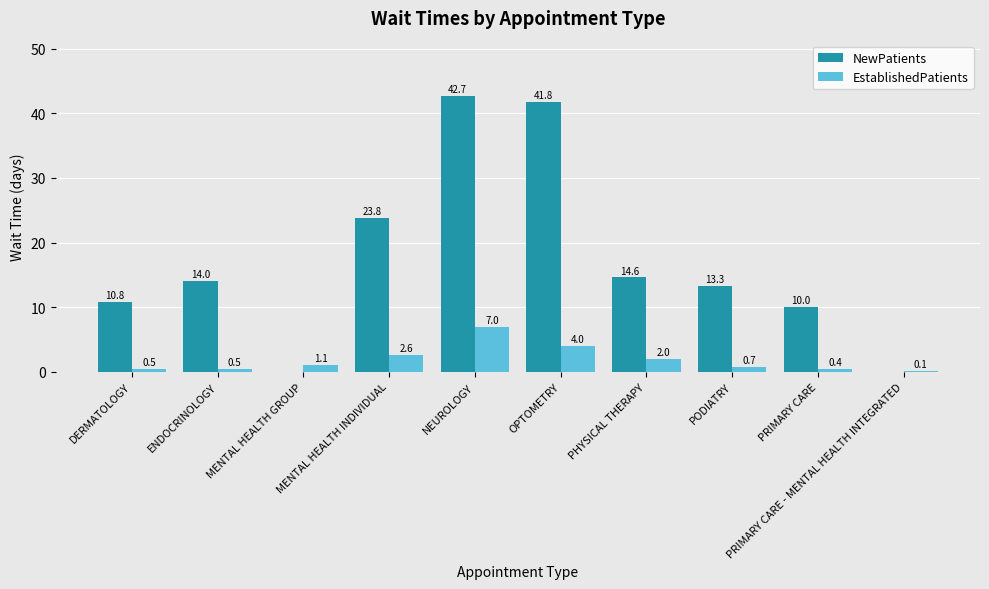

Reading left to right, what are all the values shown in this chart?

NewPatients: 10.8	14.0	0.0	23.8	42.7	41.8	14.6	13.3	10.0	0.0
EstablishedPatients: 0.5	0.5	1.1	2.6	7.0	4.0	2.0	0.7	0.4	0.1